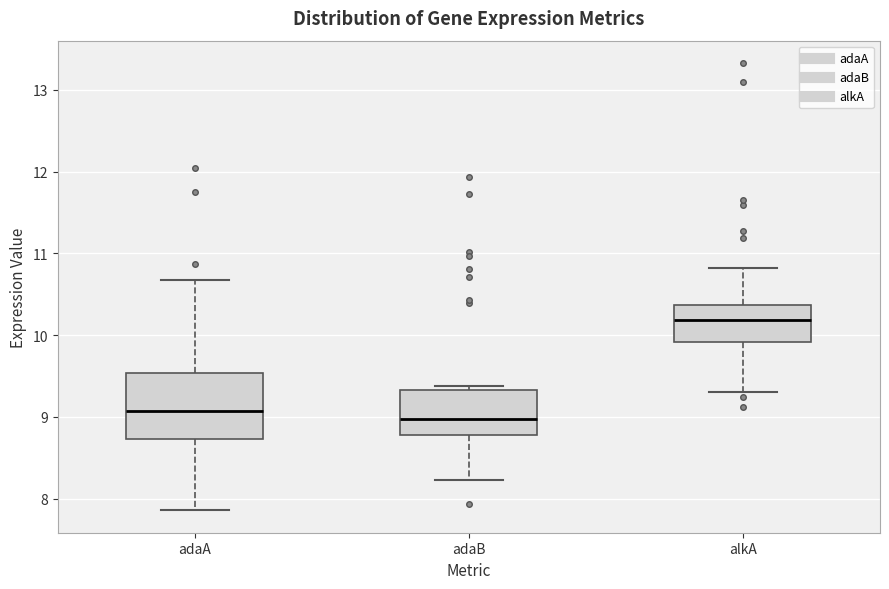

Where does the median line of the box for alkA sit on the y-axis? The values are not printed on the chart, so give them approximately, as read against the axis.

10.2